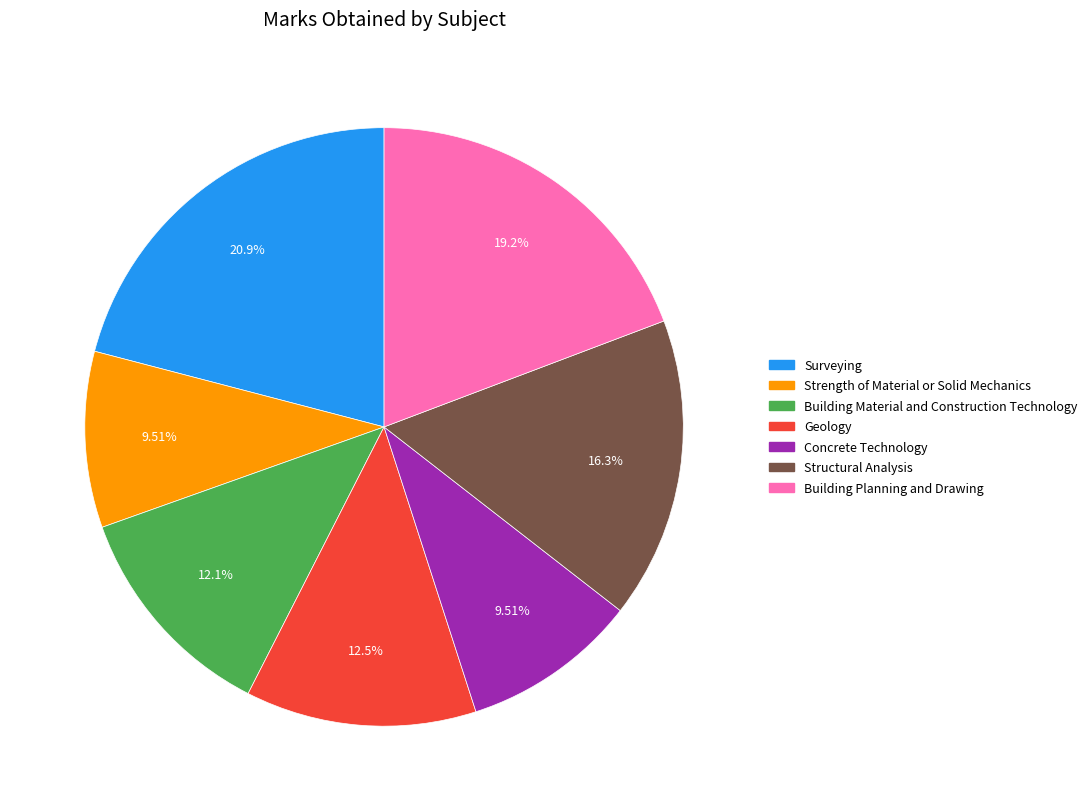

What percentage is the Building Planning and Drawing slice, to the nearest percent?

19%